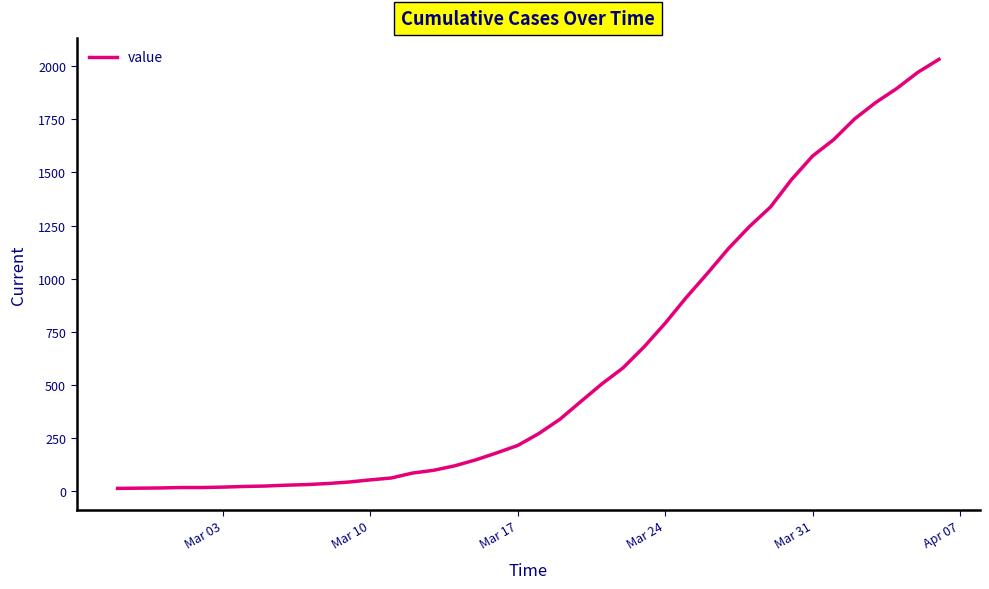

What is the difference between the maximum and minimum values?

2019